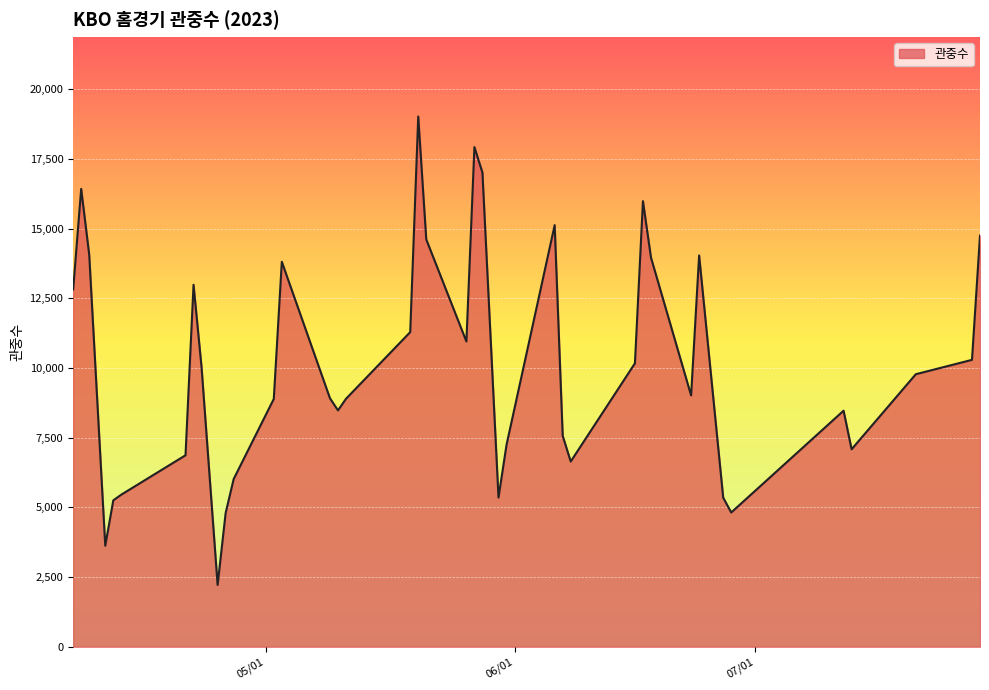

What is the minimum value shown in the chart?

2216